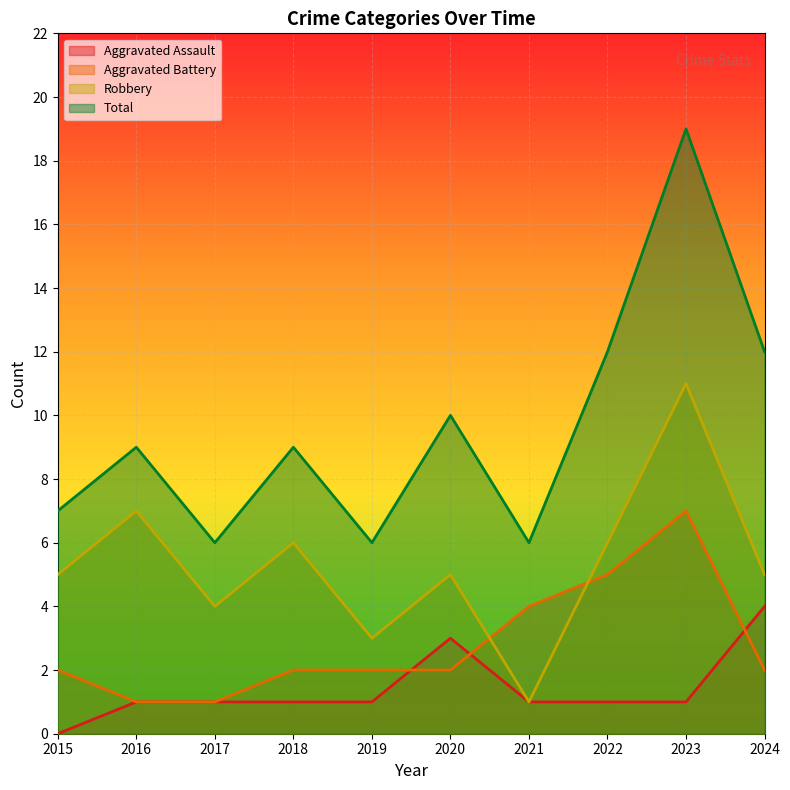

Reading left to right, what are all the values shown in this chart?

Aggravated Assault: 2015=0	2016=1	2017=1	2018=1	2019=1	2020=3	2021=1	2022=1	2023=1	2024=4
Aggravated Battery: 2015=2	2016=1	2017=1	2018=2	2019=2	2020=2	2021=4	2022=5	2023=7	2024=2
Robbery: 2015=5	2016=7	2017=4	2018=6	2019=3	2020=5	2021=1	2022=6	2023=11	2024=5
Total: 2015=7	2016=9	2017=6	2018=9	2019=6	2020=10	2021=6	2022=12	2023=19	2024=12